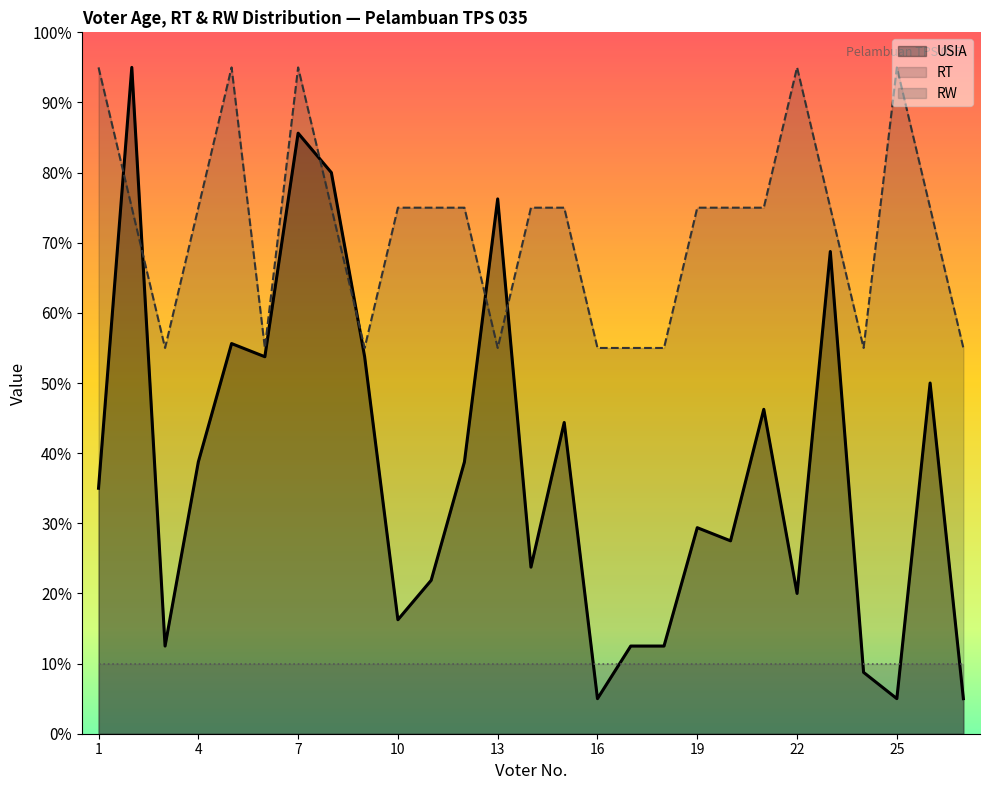

Reading right to left, what are all the values shown in this chart?

USIA: 27=5.0	26=50.0	25=5.0	24=8.8	23=68.8	22=20.0	21=46.2	20=27.5	19=29.4	18=12.5	17=12.5	16=5.0	15=44.4	14=23.8	13=76.2	12=38.8	11=21.9	10=16.2	9=53.8	8=80.0	7=85.6	6=53.8	5=55.6	4=38.8	3=12.5	2=95.0	1=35.0
RT: 27=55.0	26=75.0	25=95.0	24=55.0	23=75.0	22=95.0	21=75.0	20=75.0	19=75.0	18=55.0	17=55.0	16=55.0	15=75.0	14=75.0	13=55.0	12=75.0	11=75.0	10=75.0	9=55.0	8=75.0	7=95.0	6=55.0	5=95.0	4=75.0	3=55.0	2=75.0	1=95.0